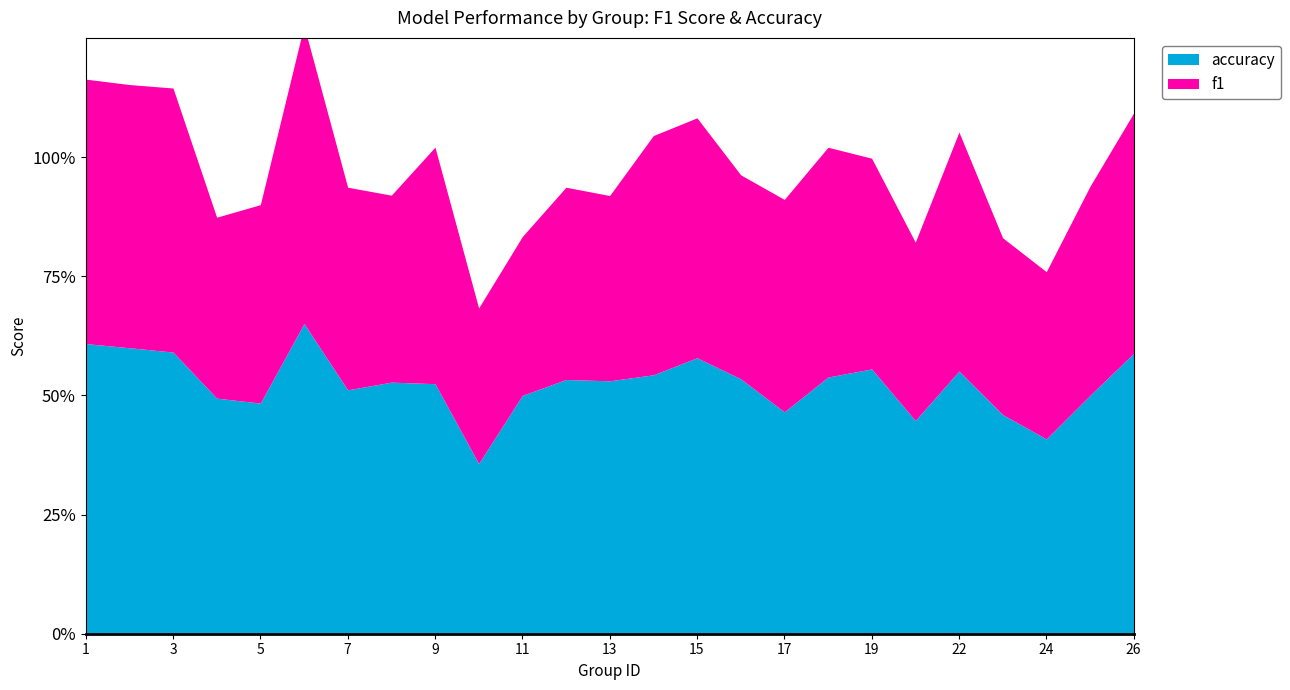

True or false: f1 has more than 2 points higher than both neighbors.

True